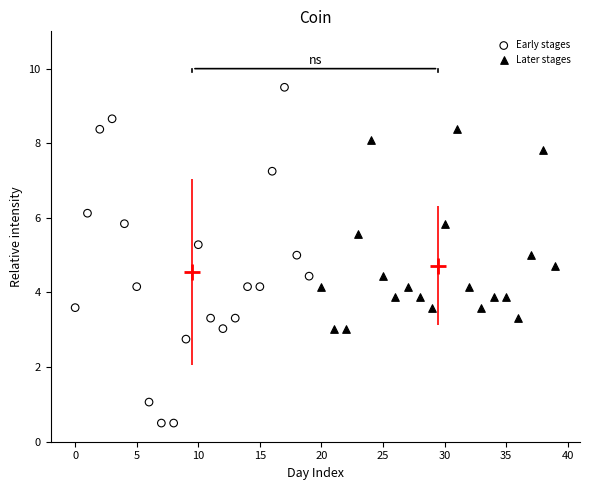

Which series contains the highest Y value?

Early stages